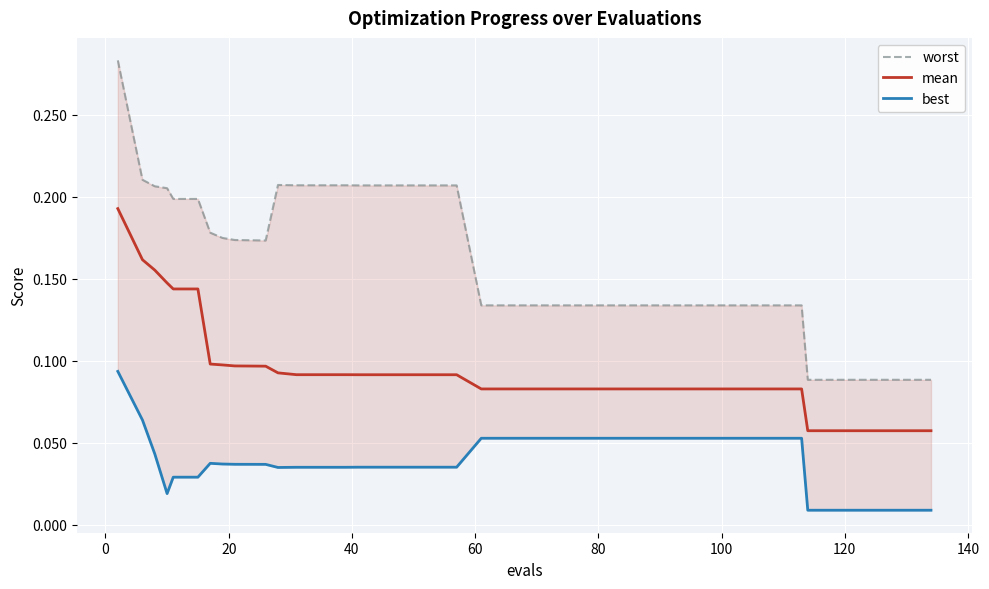

Reading right to left, what are all the values shown in this chart?

worst: 0.1	0.1	0.1	0.1	0.1	0.1	0.1	0.1	0.1	0.1	0.1	0.1	0.1	0.1	0.1	0.1	0.1	0.1	0.1	0.1	0.2	0.2	0.2	0.2	0.2	0.2	0.2	0.2	0.2	0.2	0.2	0.2	0.2	0.2	0.2	0.2	0.2	0.2	0.2	0.3
mean: 0.1	0.1	0.1	0.1	0.1	0.1	0.1	0.1	0.1	0.1	0.1	0.1	0.1	0.1	0.1	0.1	0.1	0.1	0.1	0.1	0.1	0.1	0.1	0.1	0.1	0.1	0.1	0.1	0.1	0.1	0.1	0.1	0.1	0.1	0.1	0.1	0.1	0.2	0.2	0.2
best: 0.0	0.0	0.0	0.0	0.0	0.0	0.1	0.1	0.1	0.1	0.1	0.1	0.1	0.1	0.1	0.1	0.1	0.1	0.1	0.1	0.0	0.0	0.0	0.0	0.0	0.0	0.0	0.0	0.0	0.0	0.0	0.0	0.0	0.0	0.0	0.0	0.0	0.0	0.1	0.1